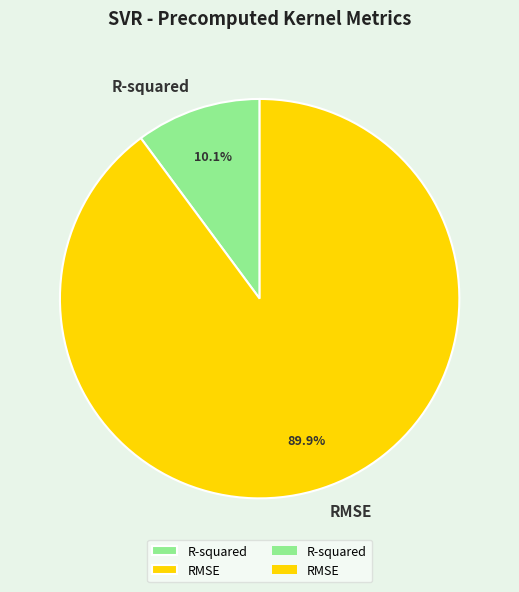

What percentage is the RMSE slice, to the nearest percent?

90%